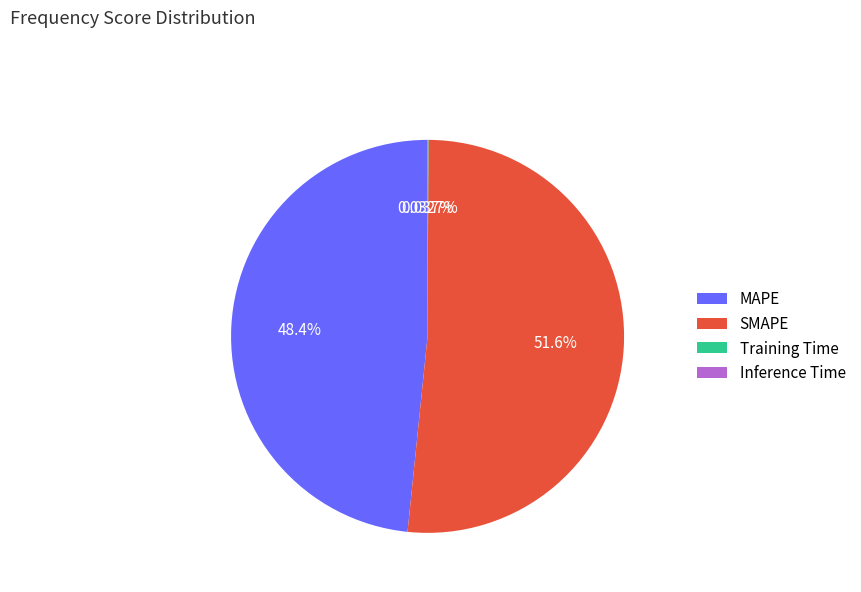

Which category has the biggest portion of the pie?

SMAPE